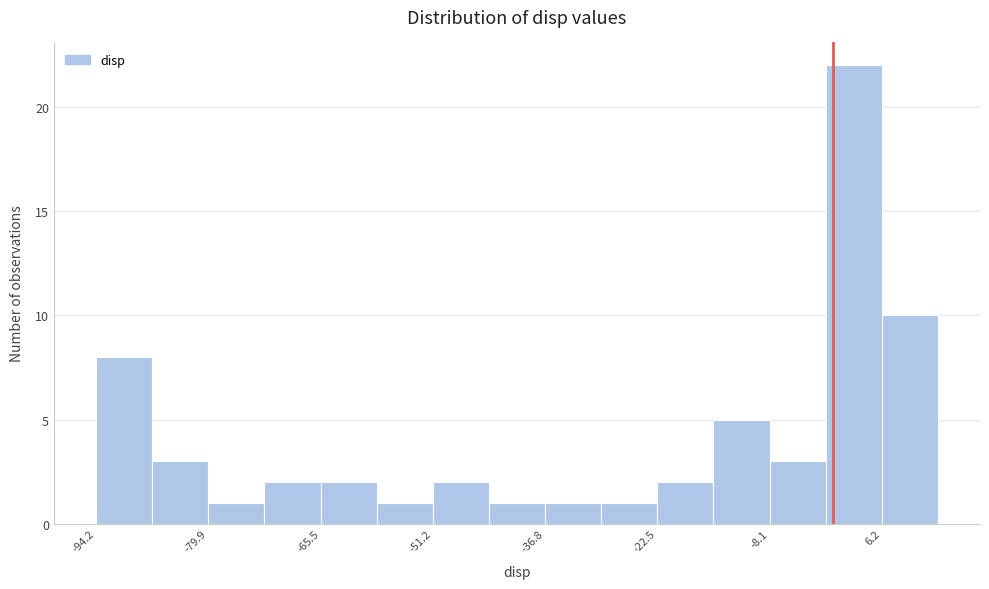

Around what value on the x-axis is the tallest bar? Give the approximate position of its centre, as read against the axis.

2